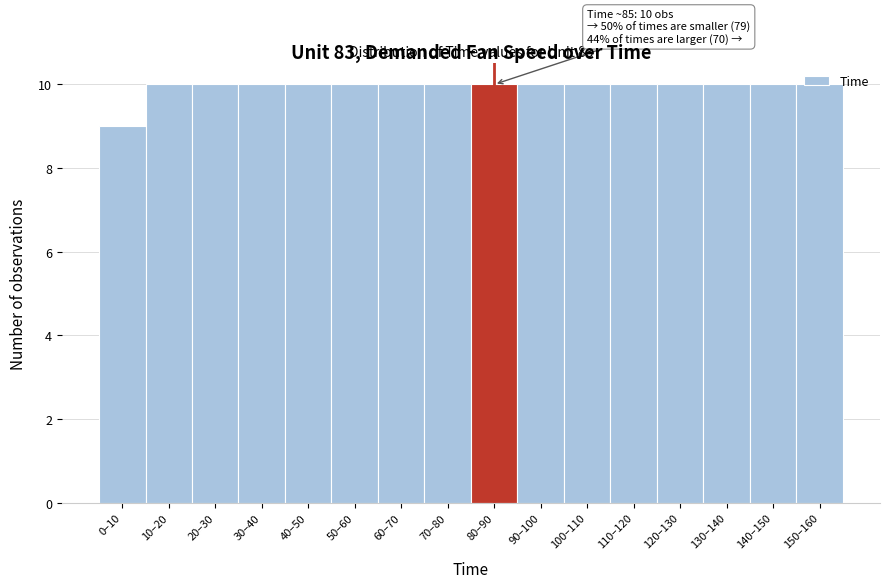

What is the minimum value shown in the chart?

9